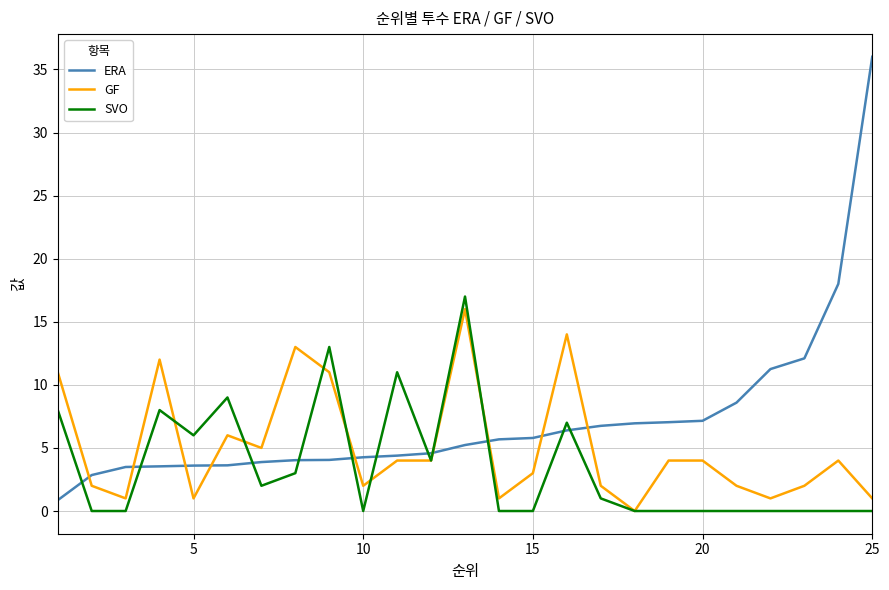

How many lines are shown in the chart?

3